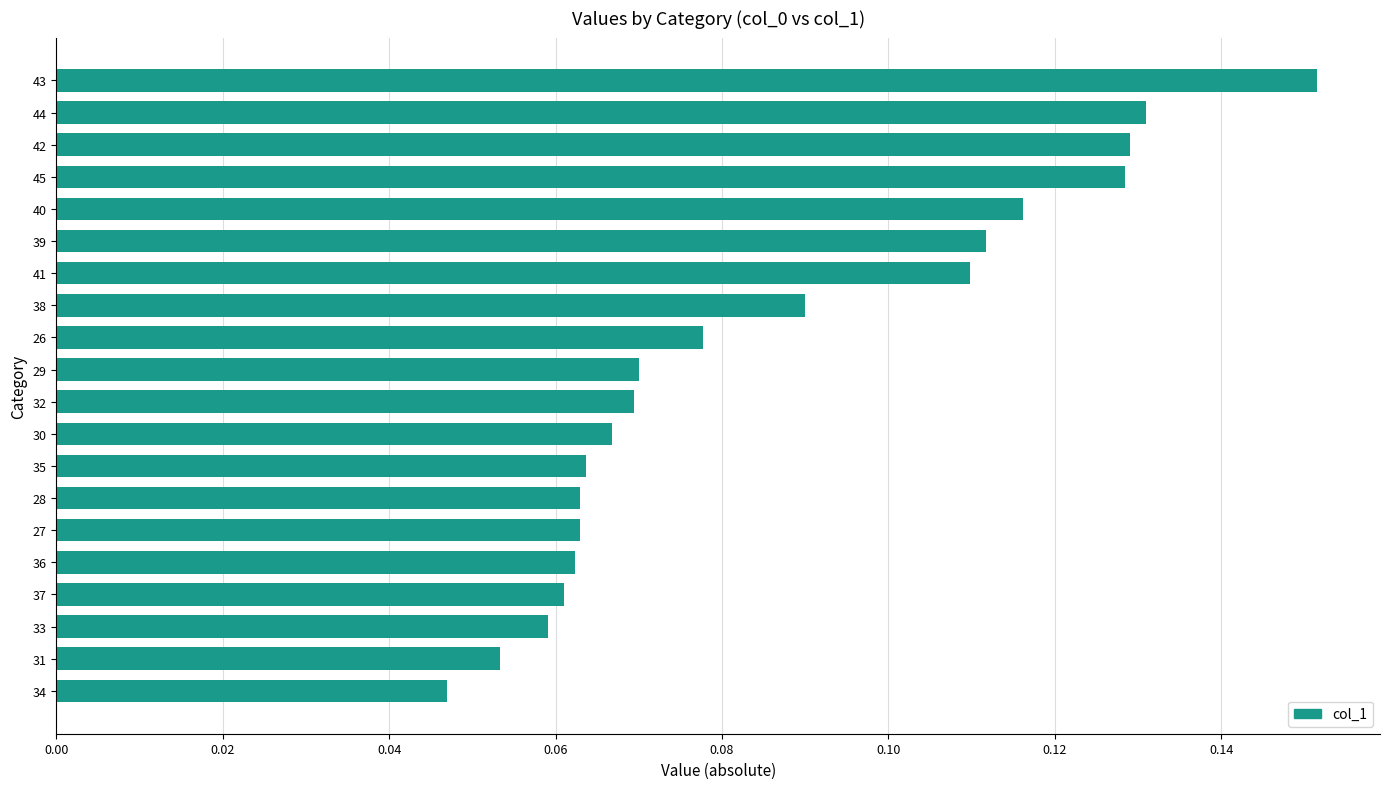

Which label corresponds to the largest value in the chart?

43